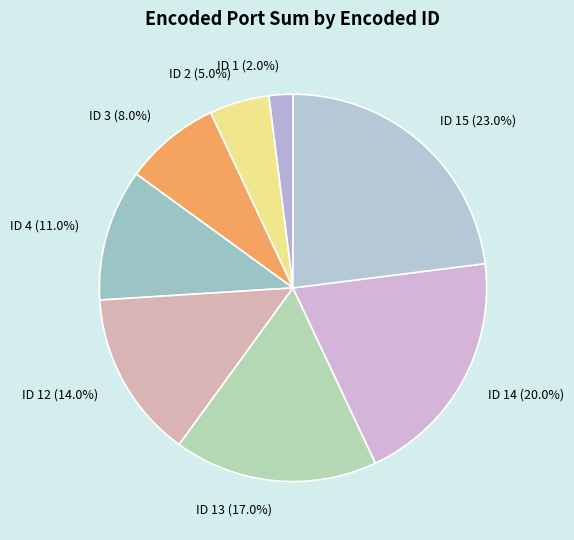

How many slices are in this pie chart?

8